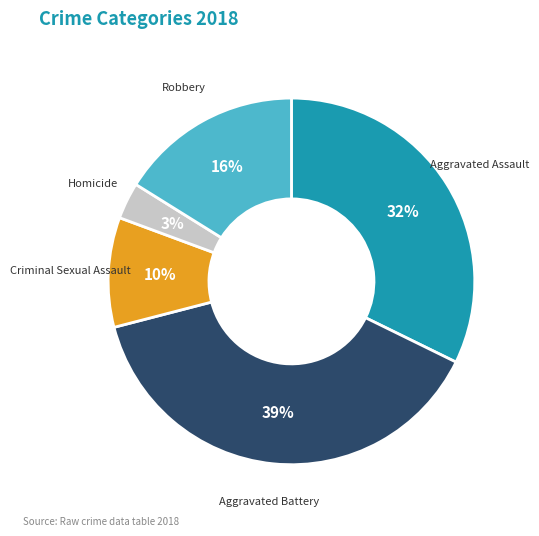

Combined, do Aggravated Assault and Robbery account for over 50%?

No